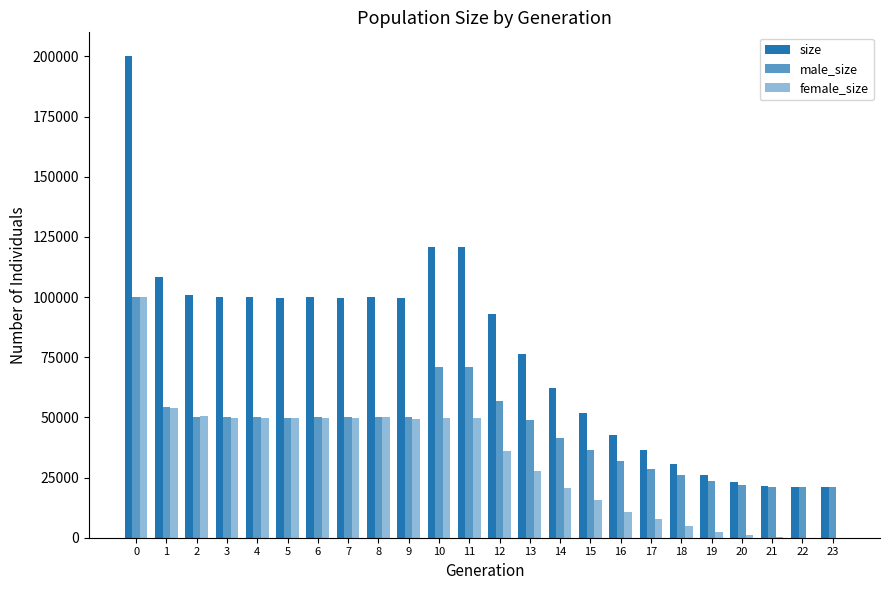

Does the chart contain stacked bars?

No